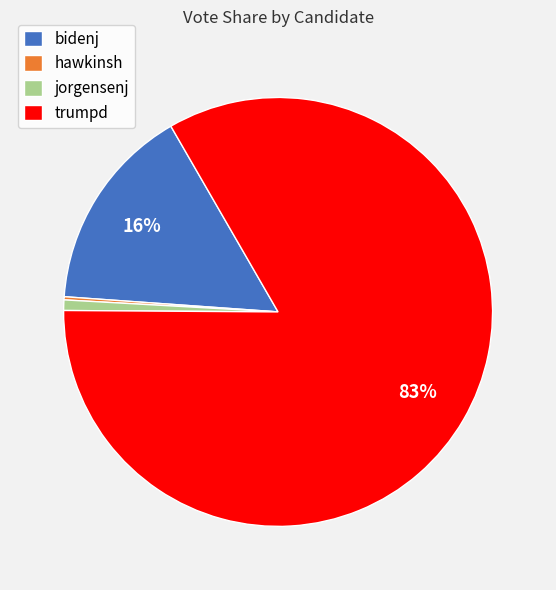

Which slice is the largest?

trumpd